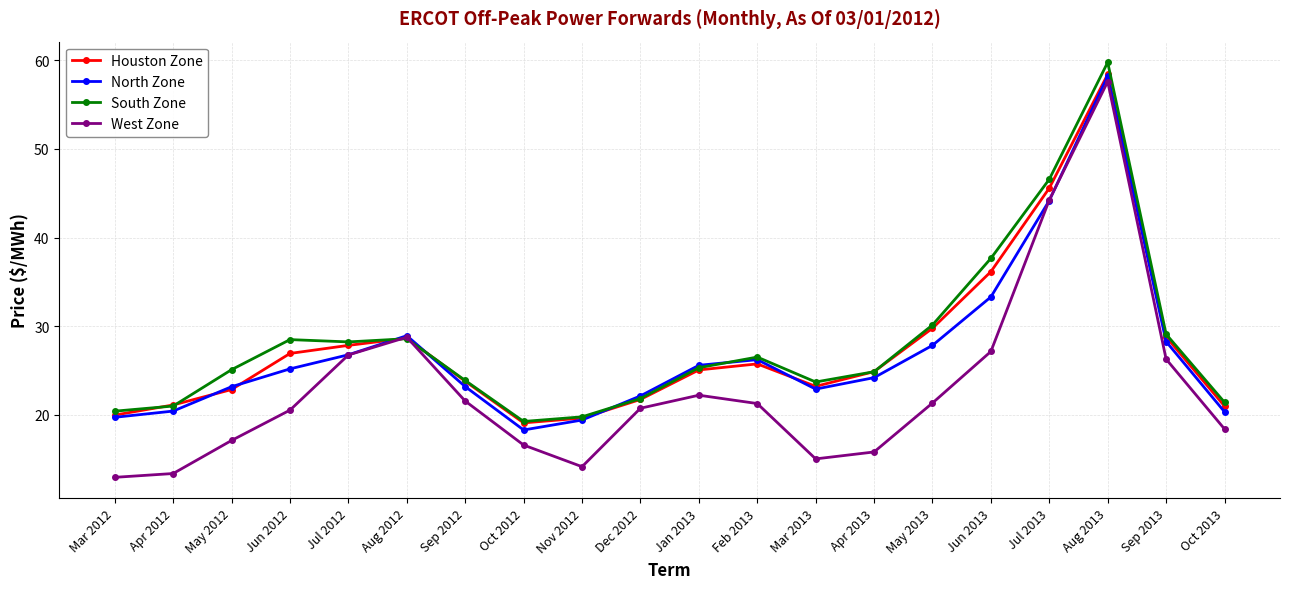

Is it true that Houston Zone equals 16.4 at Jul 2013?

False